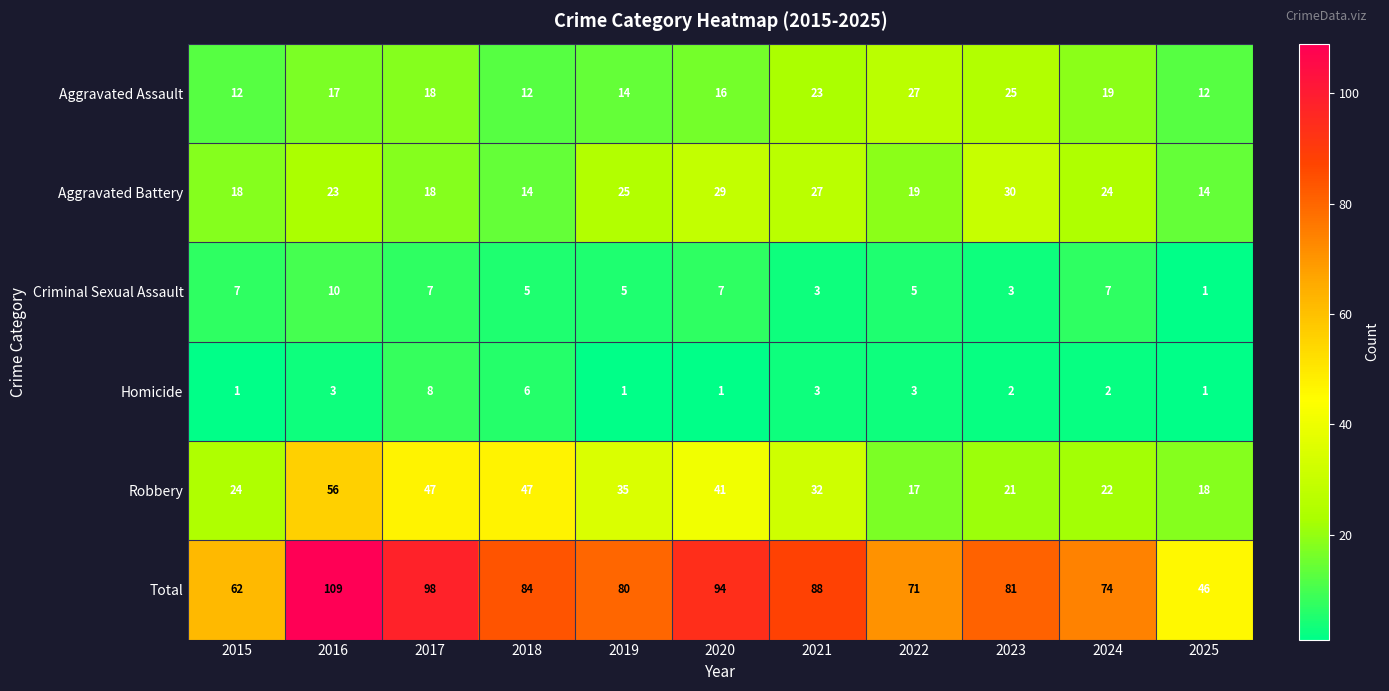

True or false: Robbery has a value of 18 at 2025.

True